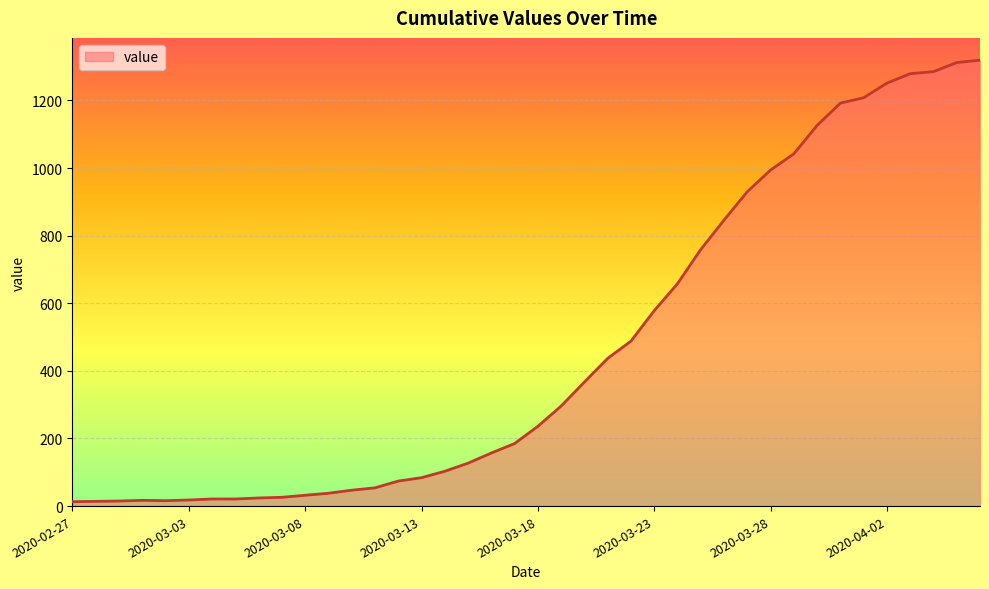

What is the greatest value displayed?

1319